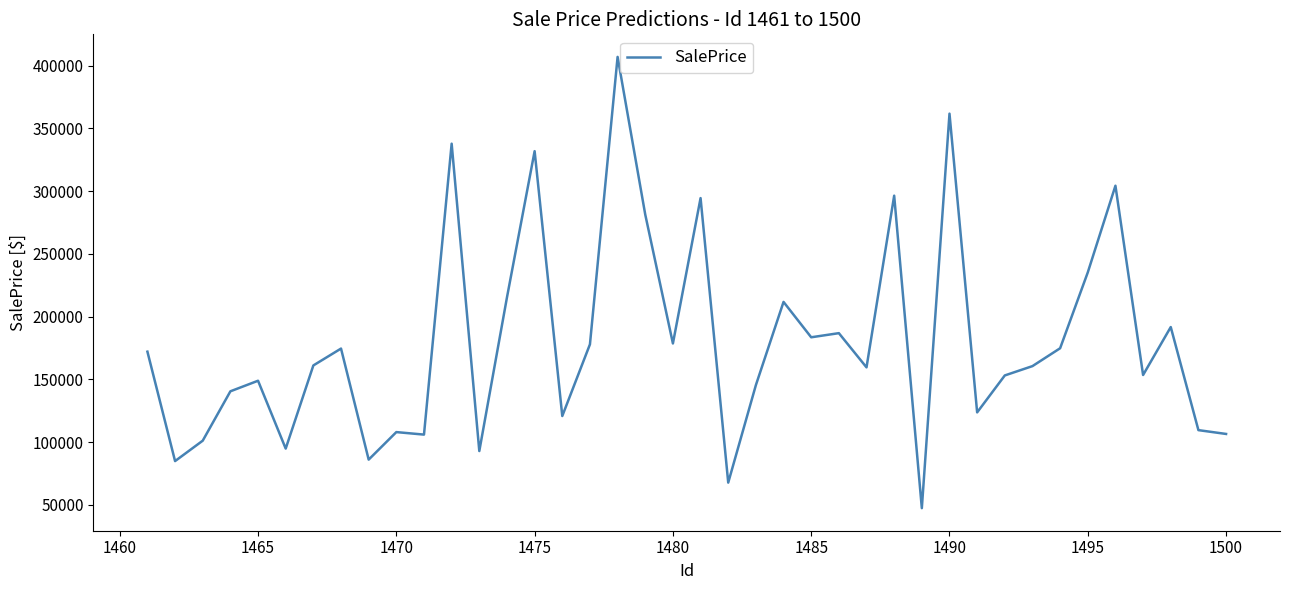

What is the greatest value displayed?

406977.6